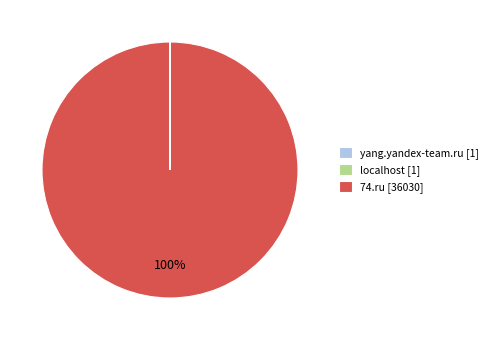

True or false: 74.ru [36030] accounts for 100% of the total.

True